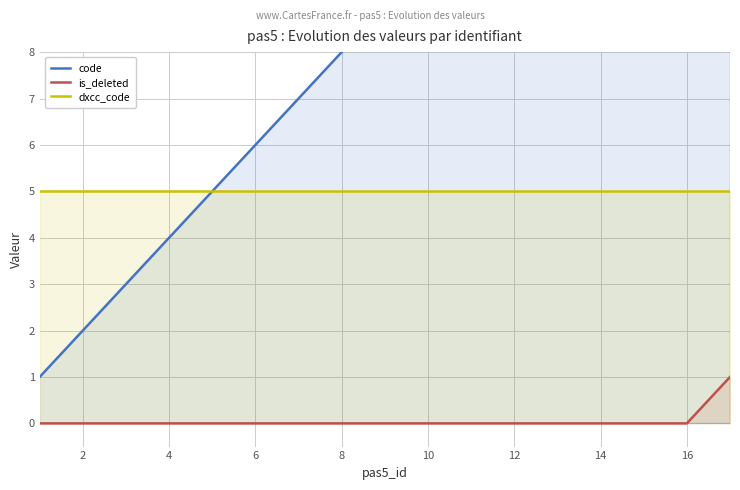

At how many categories does at least one series exceed 15?

2